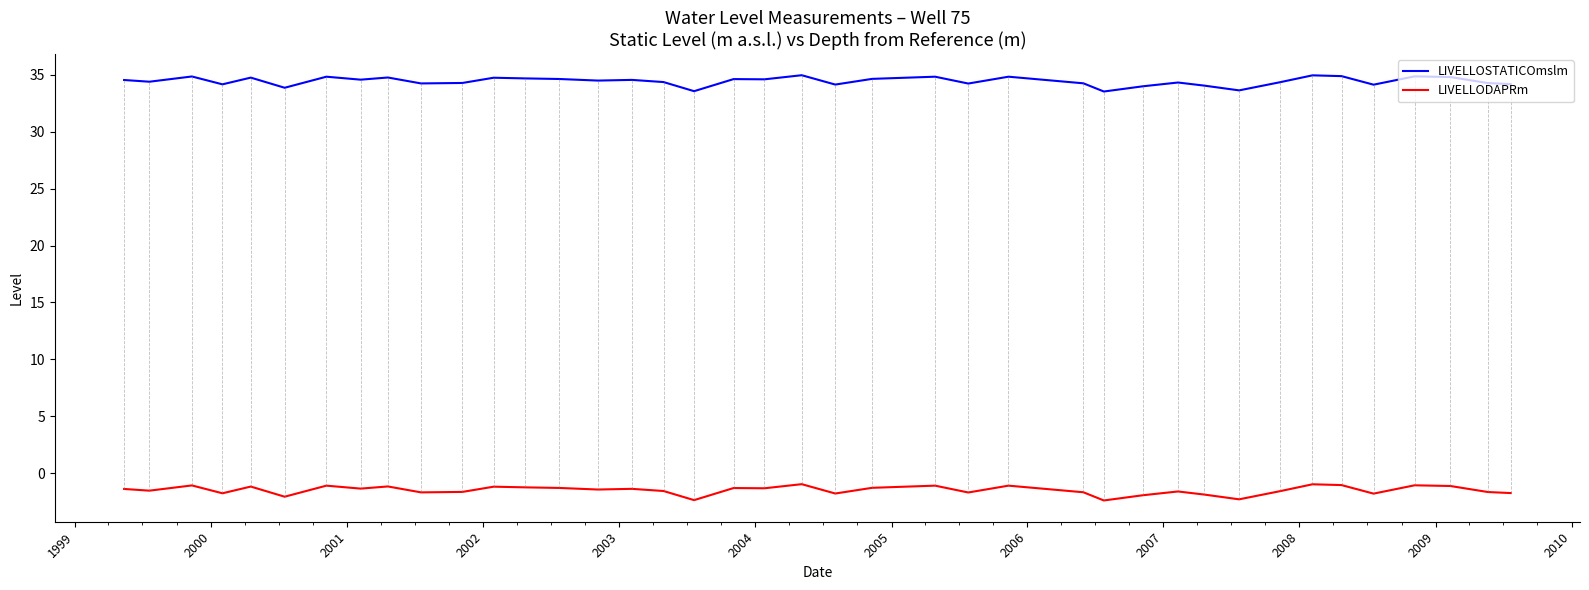

What is the difference between the maximum and minimum values in the LIVELLOSTATICOmslm series?

1.4